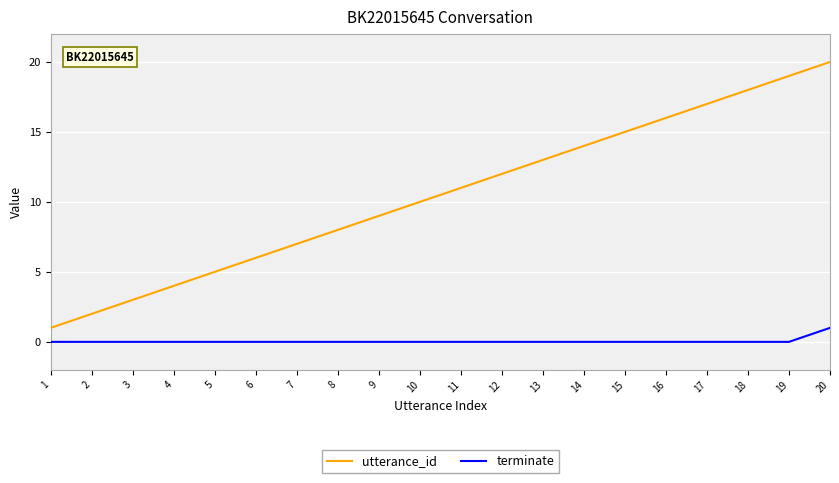

How many lines are shown in the chart?

2